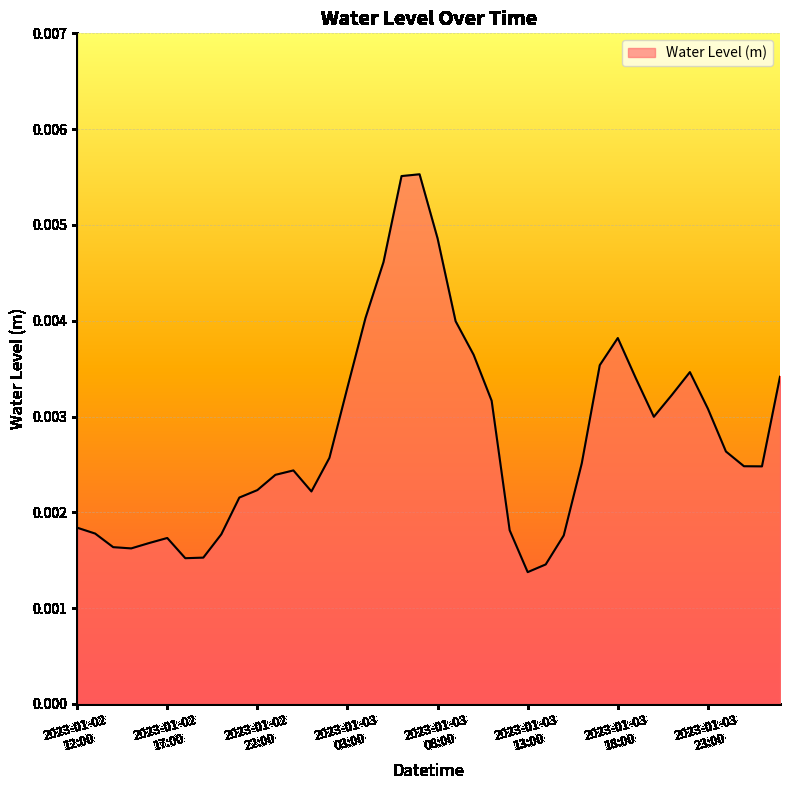

Is this an area chart (filled region under the line)?

Yes